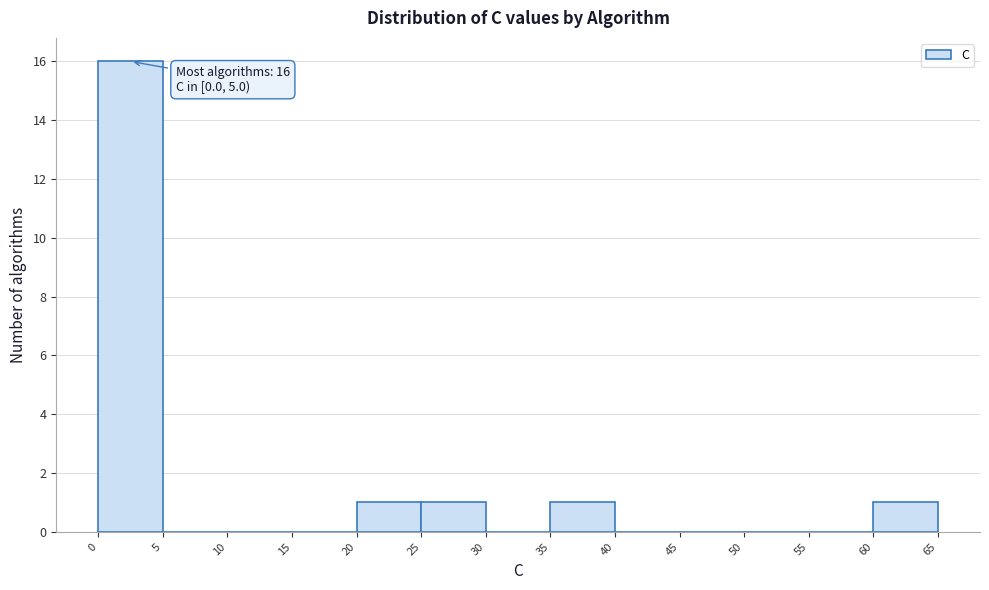

Over which range of the x-axis is the bar tallest?

0 to 5